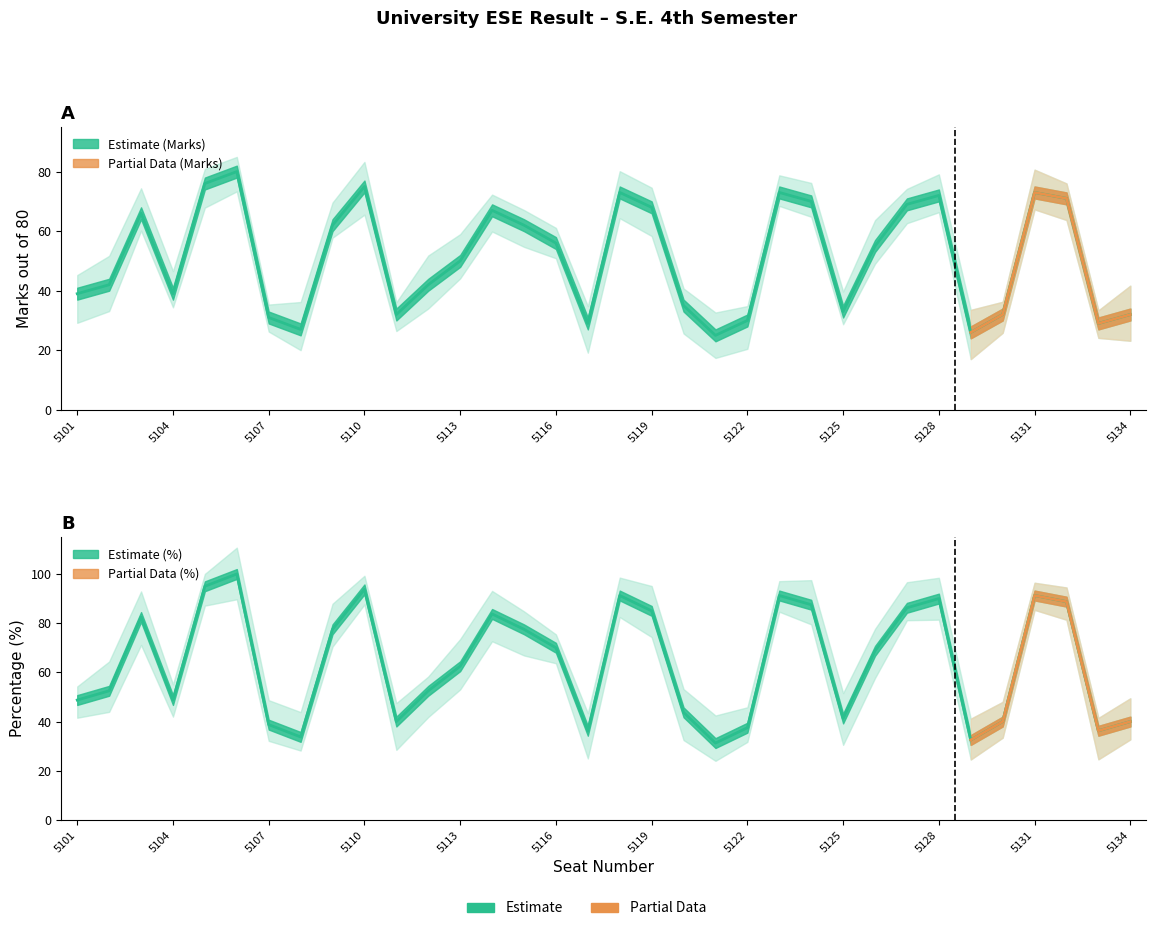

Which has a higher value, 5119 or 5130?

5119